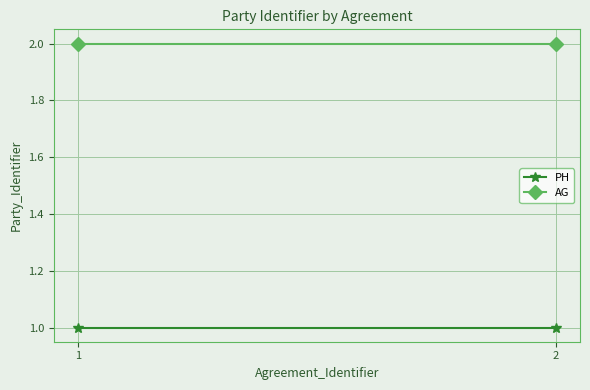

Reading left to right, list all the values displayed in this chart.

PH: 1=1	2=1
AG: 1=2	2=2